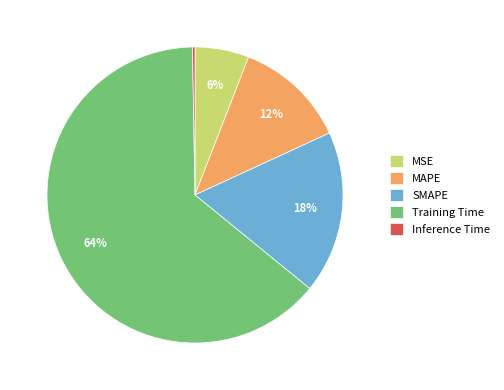

Which category has the biggest portion of the pie?

Training Time